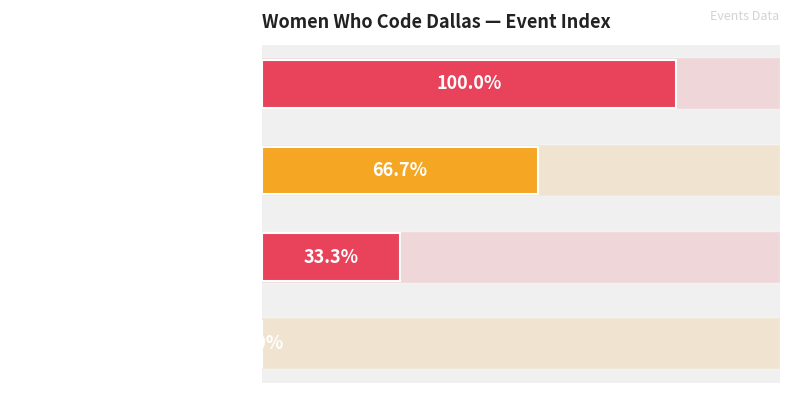

What is the sum of all values?

6